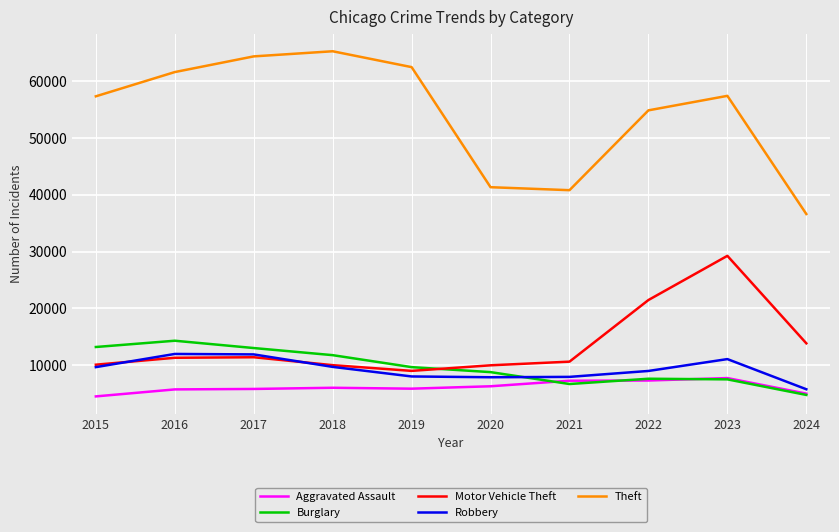

At which label does Theft first exceed 57433?

2016